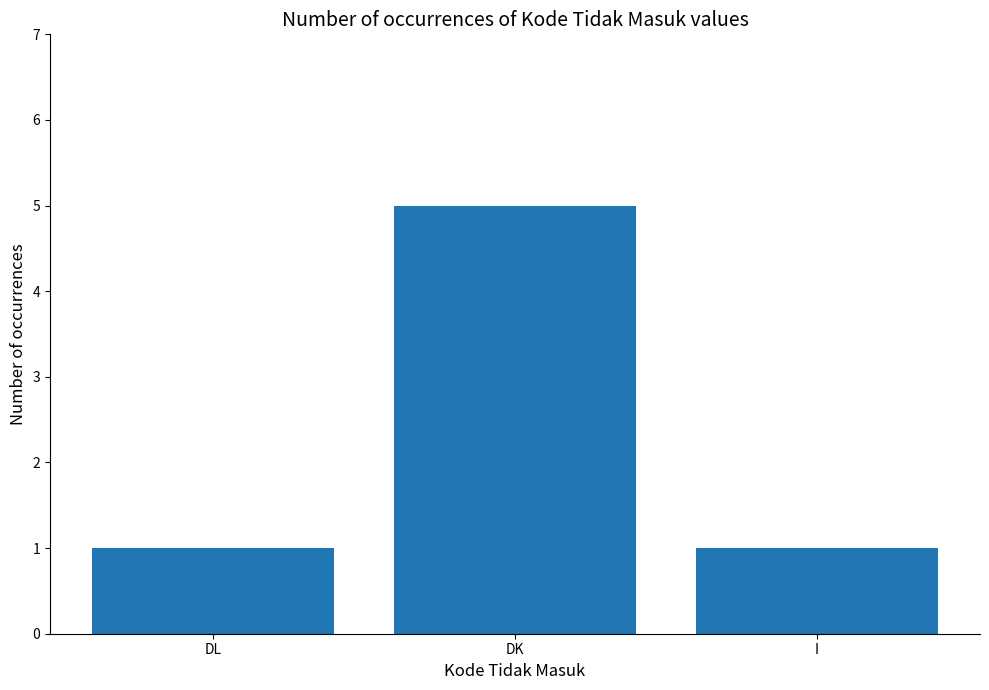

Between I and DK, which is larger?

DK